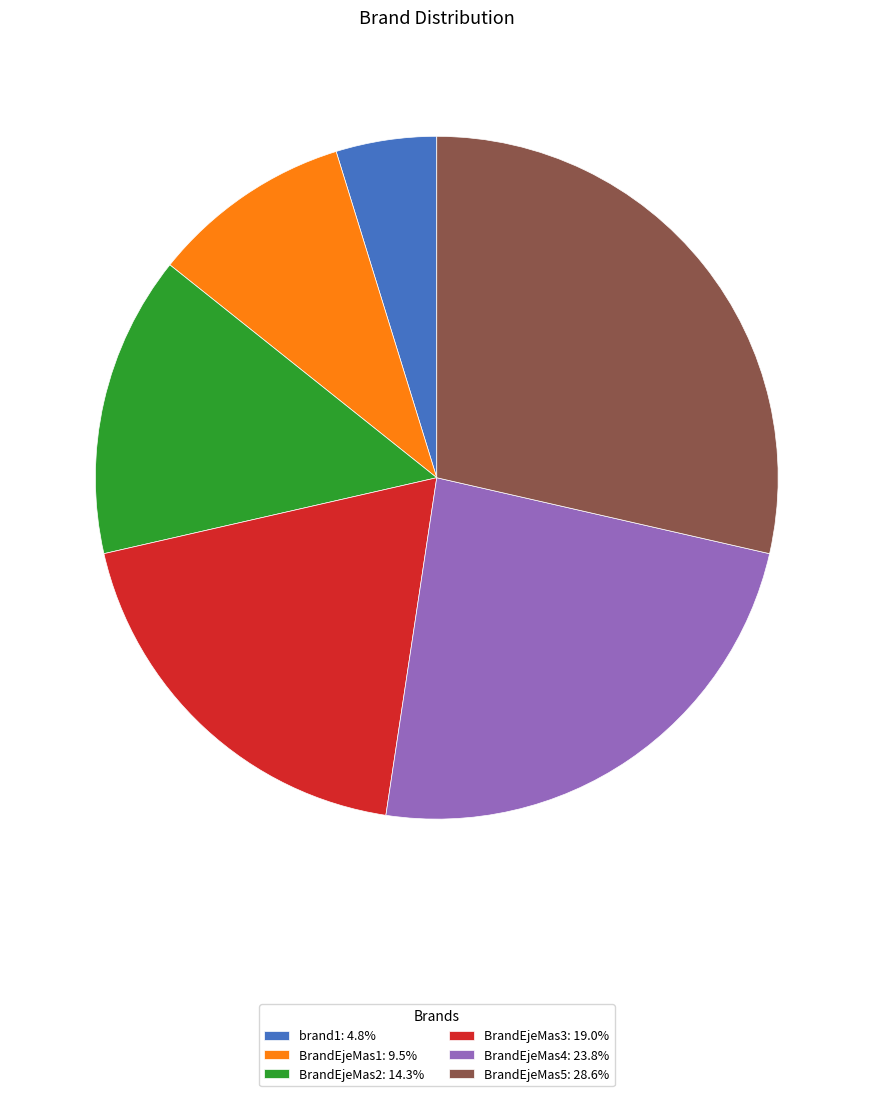

What is the ratio of the value at BrandEjeMas5: 28.6% to the value at BrandEjeMas3: 19.0%?

1.5